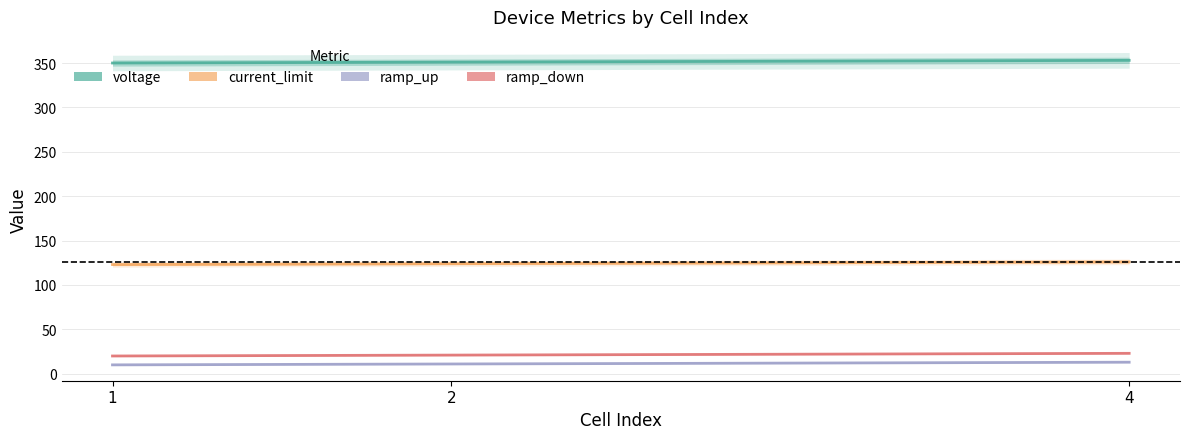

Which category has the lowest value in the voltage series?

1